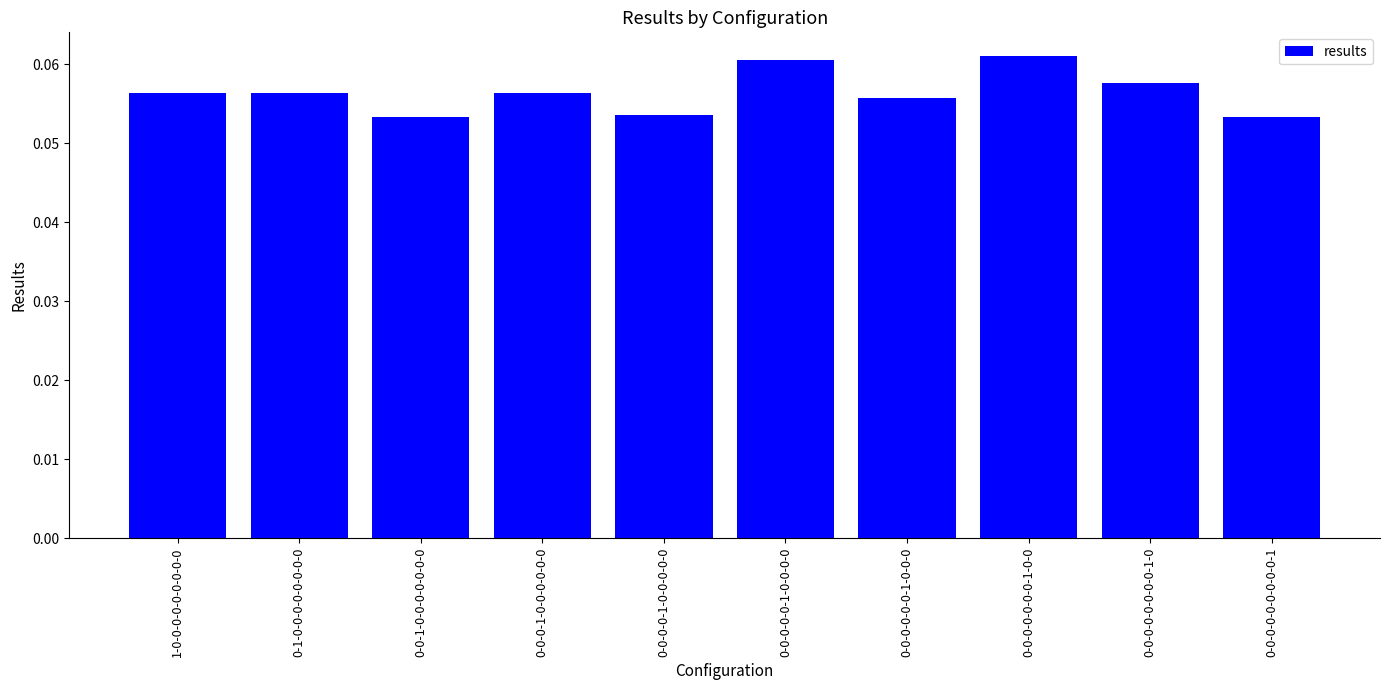

Does the chart contain any negative values?

No